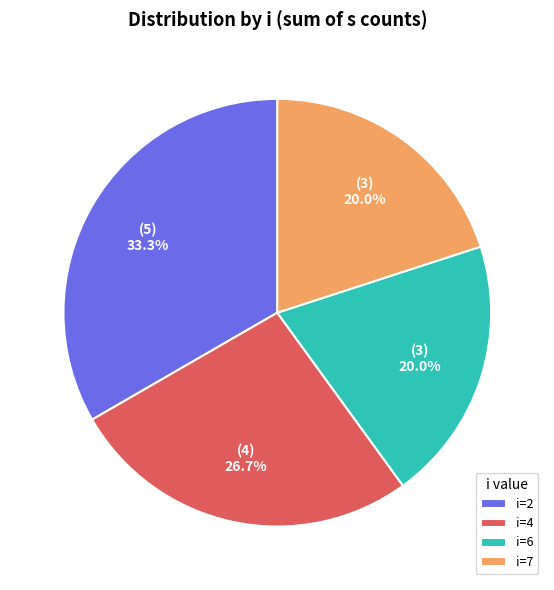

To the nearest percent, what is the average slice percentage?

25%